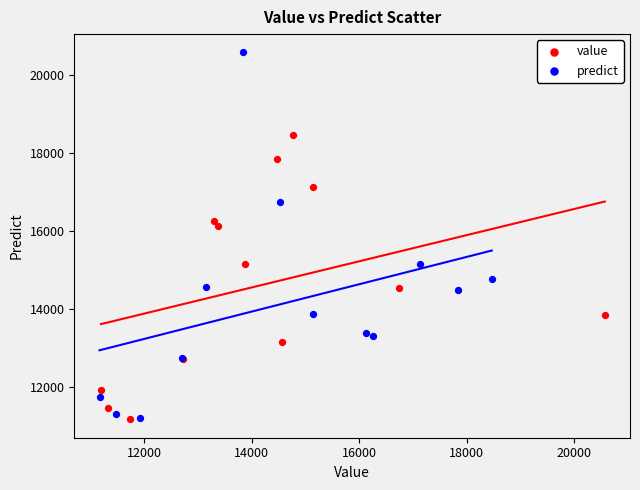

Which series has the widest spread of Y values?

predict